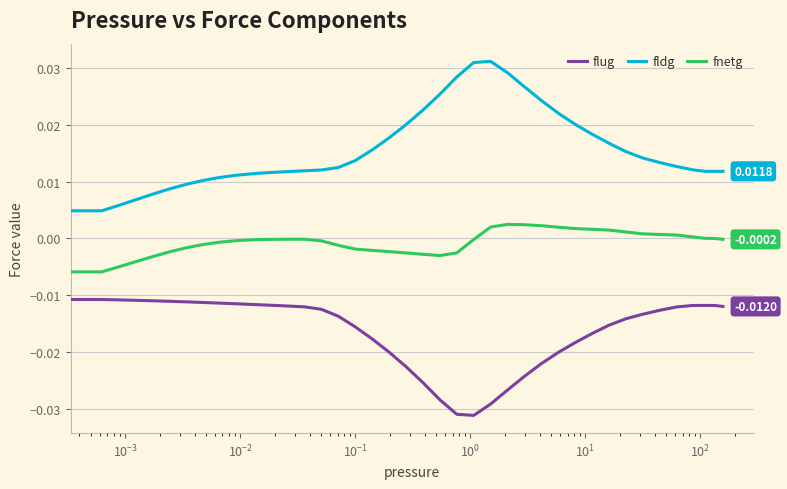

Which series has the largest range (max minus min)?

fldg